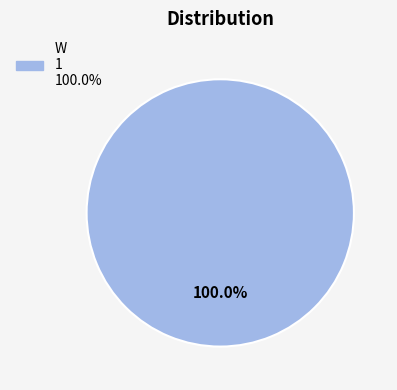

Is there any slice that represents more than half of the pie?

Yes